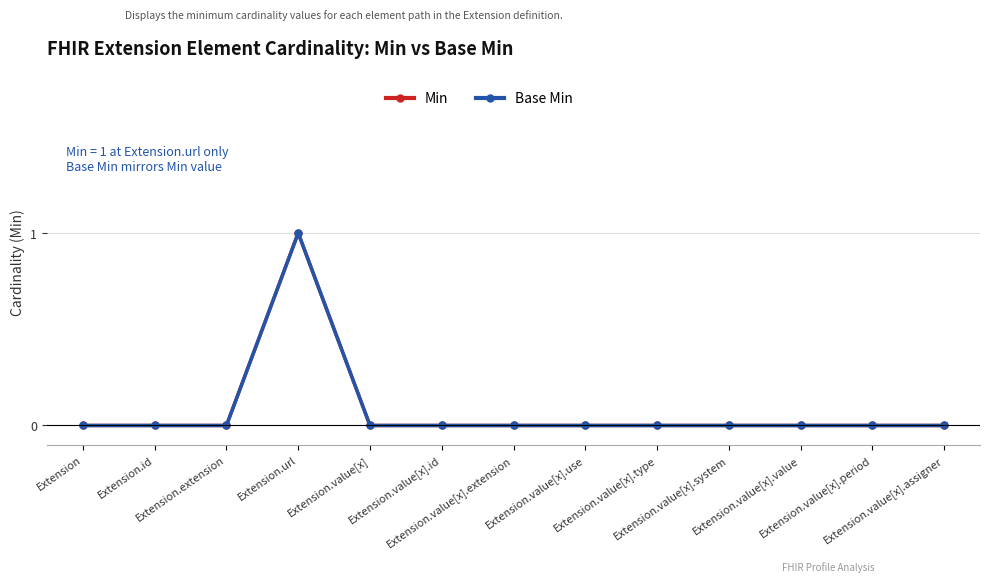

The Base Min series shows -1 at Extension.value[x].type. True or false?

False